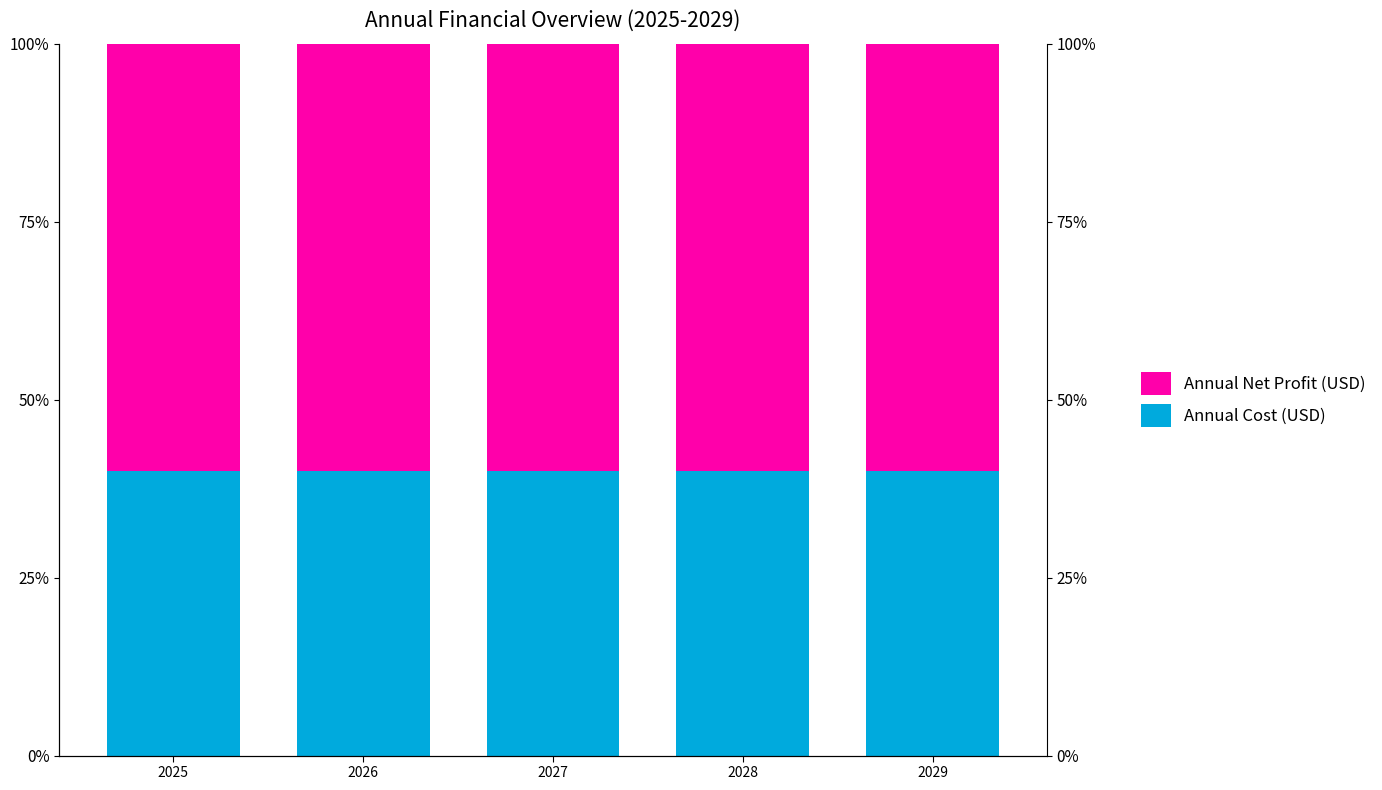

Which series has the largest range (max minus min)?

Annual Cost (USD)